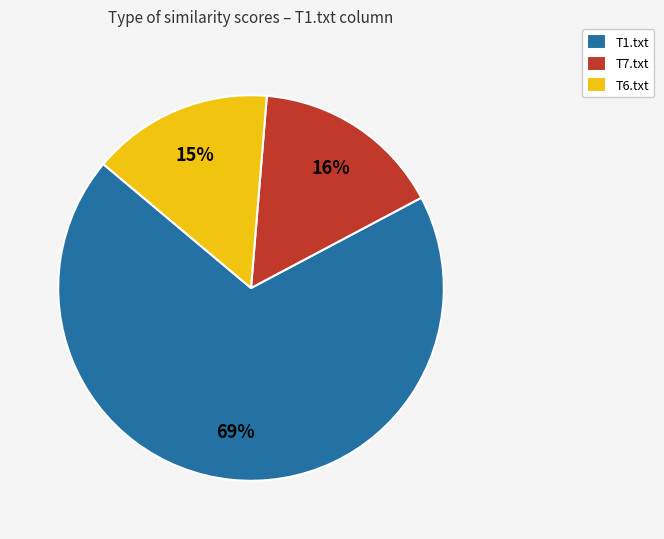

Which slice is the largest?

T1.txt